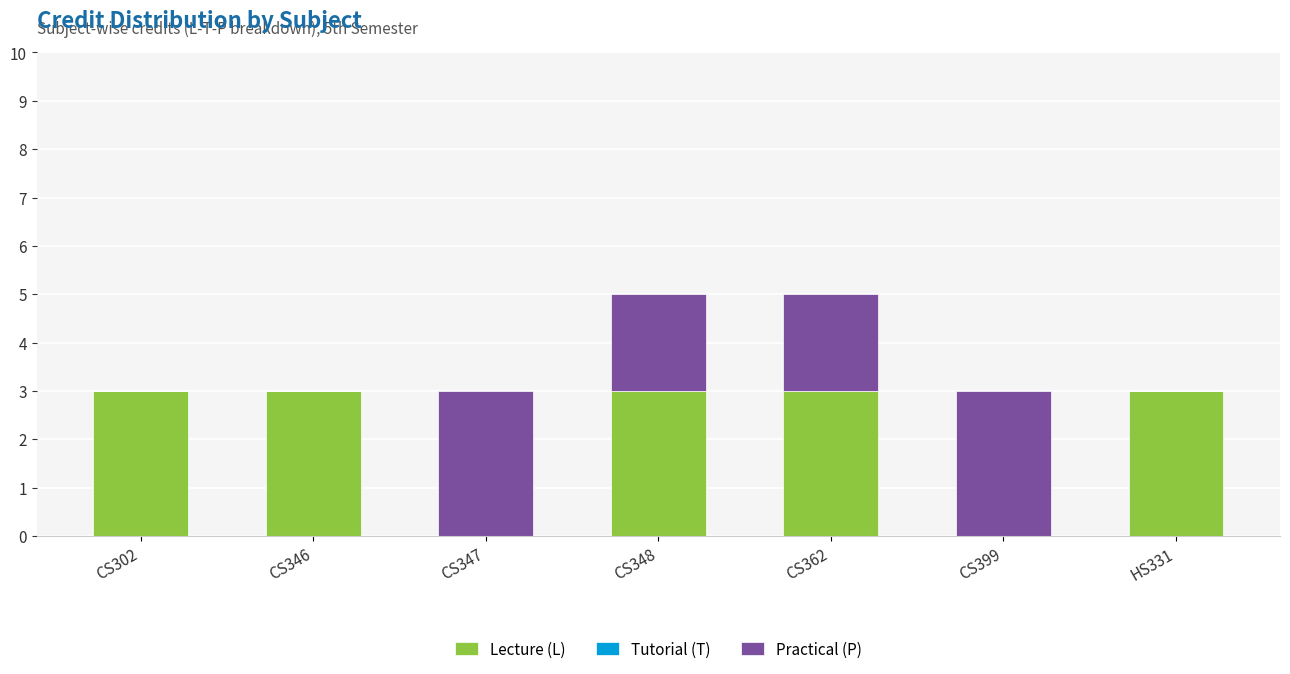

What is the total value across all series at CS399?

3